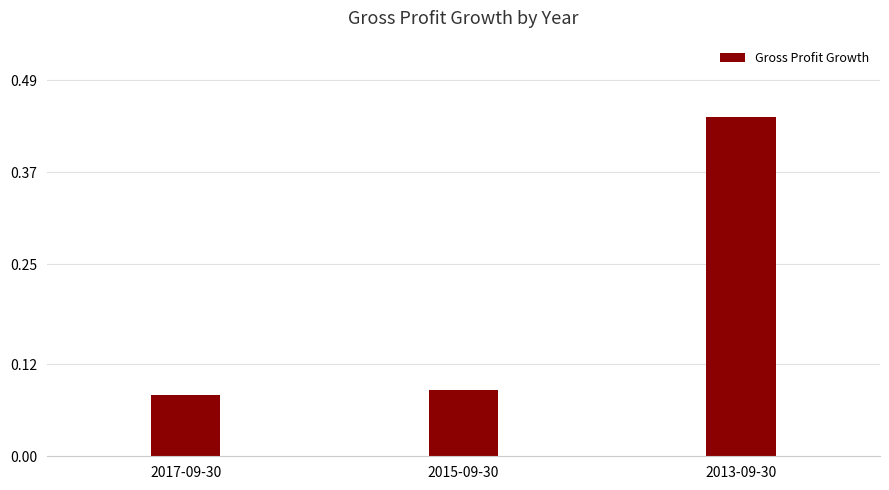

Rank the categories by value from lowest to highest.

2017-09-30, 2015-09-30, 2013-09-30